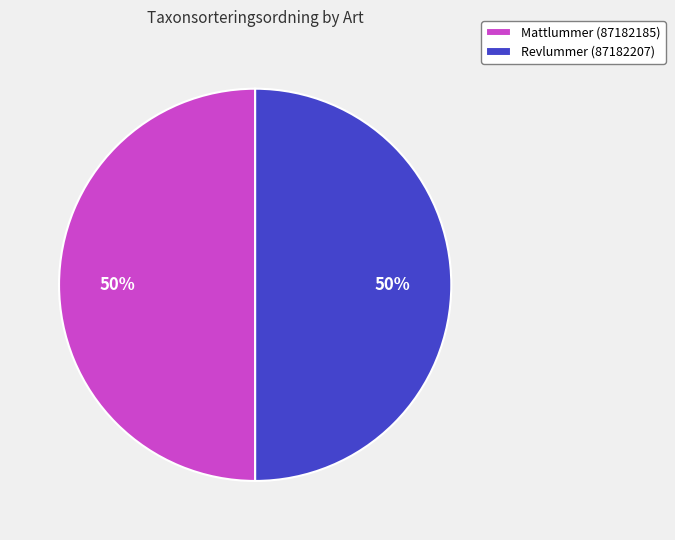

Is it true that Revlummer (87182207) is 38% of the pie?

False